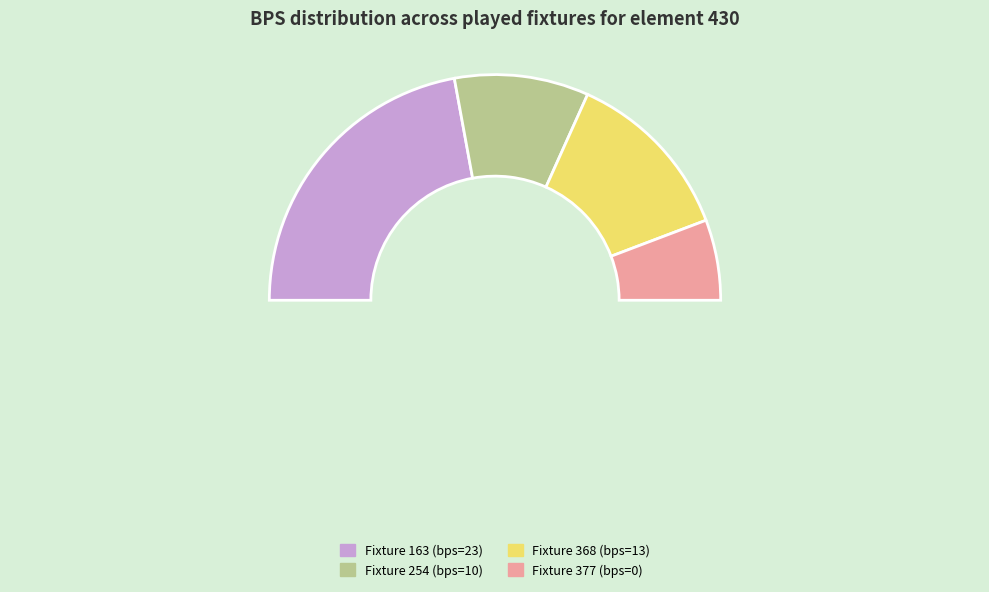

Is bps=6 the majority of the pie?

No